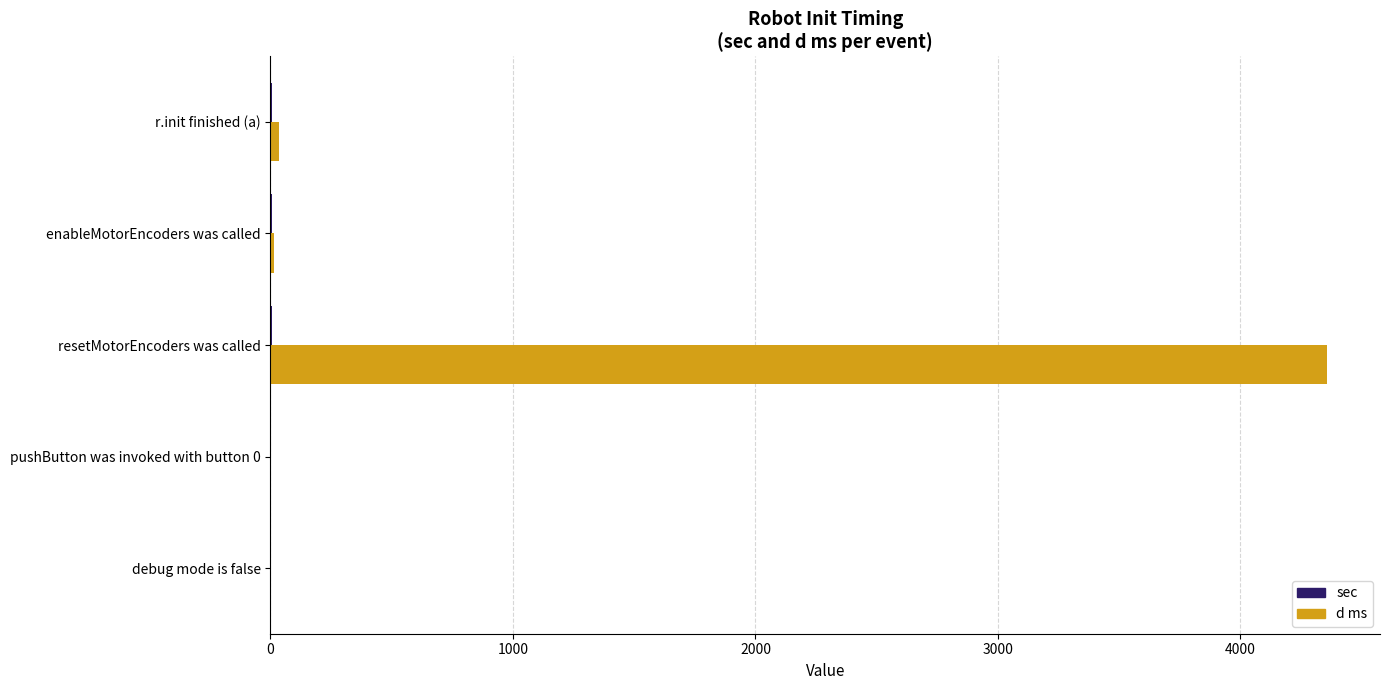

At which category is the sum across all series the highest?

resetMotorEncoders was called